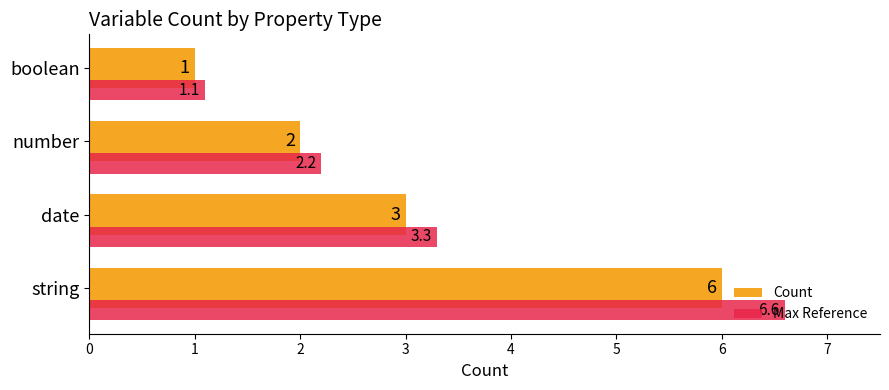

The value of Count at boolean is 1.0. True or false?

True